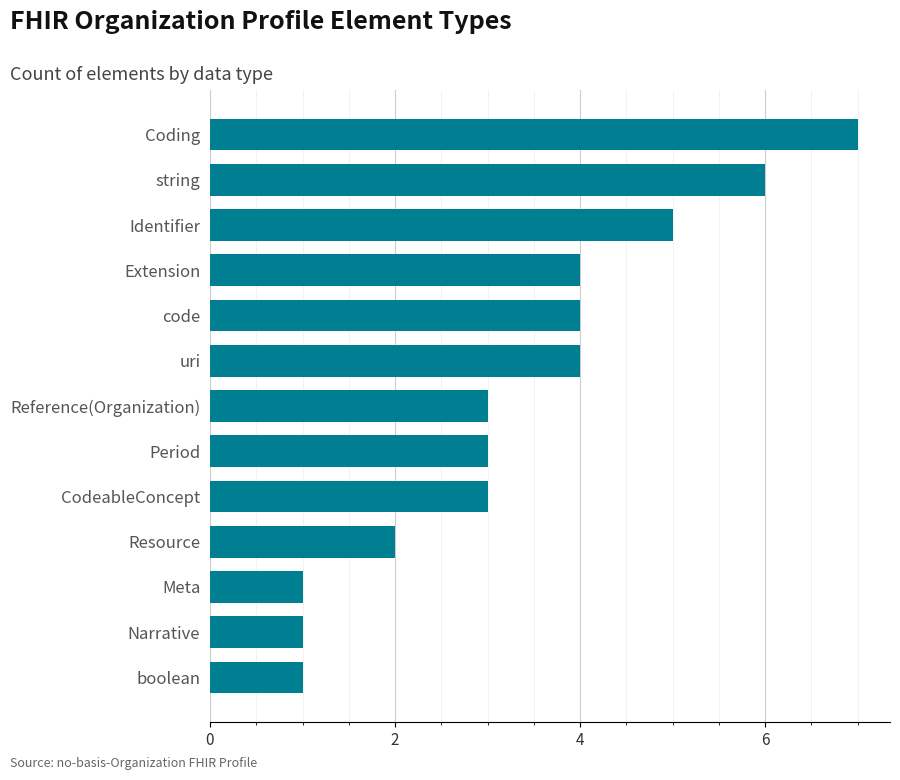

Which label corresponds to the largest value in the chart?

Coding